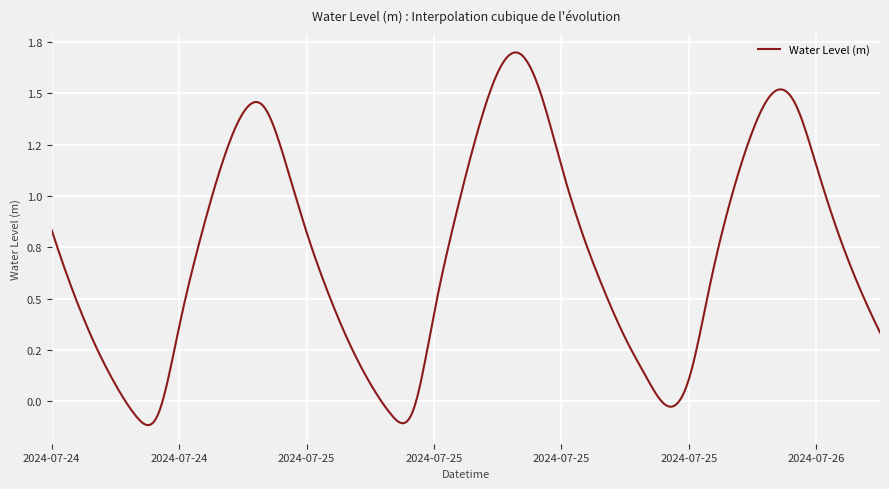

Reading right to left, list all the values displayed in this chart.

0.3	0.6	0.8	1.1	1.5	1.5	1.3	1.0	0.6	0.1	-0.0	0.1	0.3	0.5	0.8	1.1	1.5	1.7	1.6	1.3	0.9	0.4	-0.1	-0.1	0.1	0.3	0.5	0.8	1.2	1.4	1.4	1.2	0.8	0.4	-0.1	-0.1	0.1	0.3	0.5	0.8